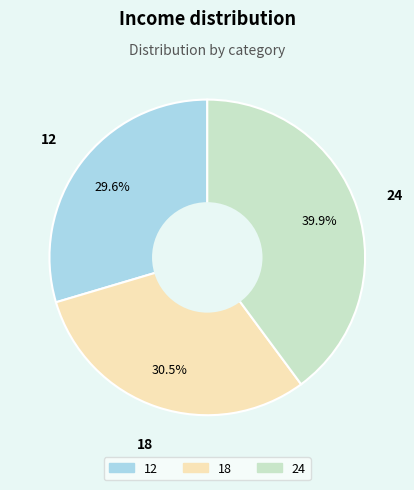

What is the largest slice in the pie chart?

24